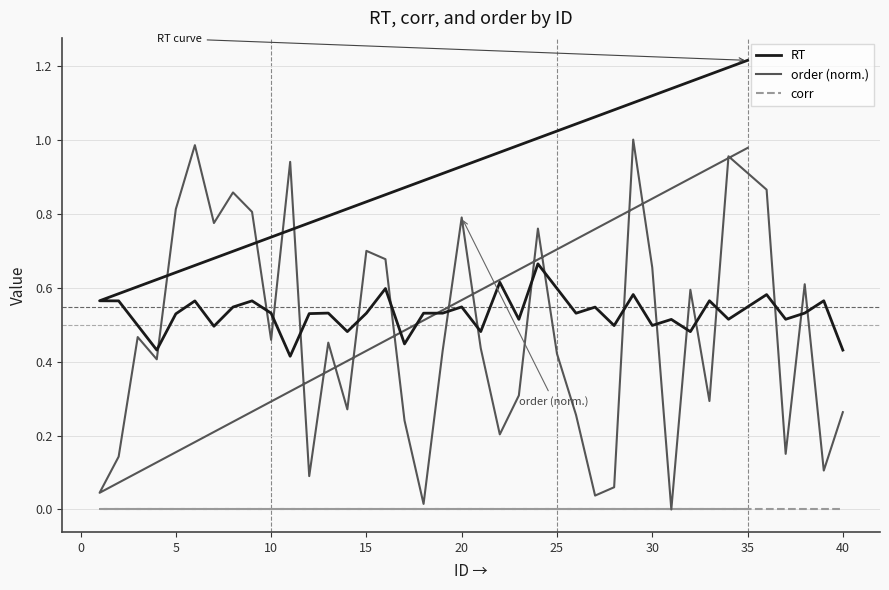

The value of RT at 32 is 0.5. True or false?

True